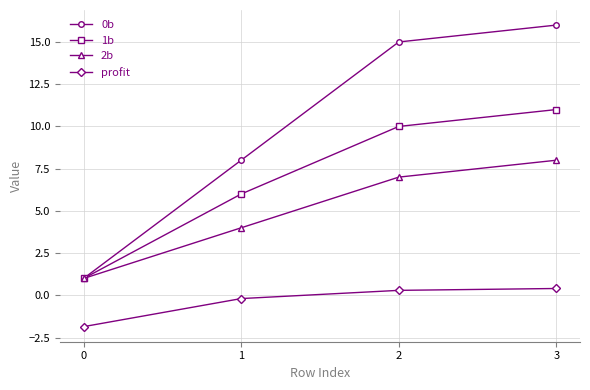

Rank the series at 3 from lowest to highest value.

profit, 2b, 1b, 0b